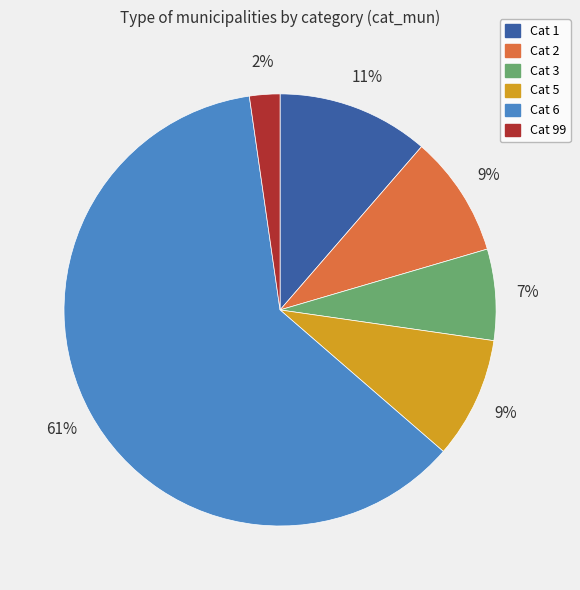

To the nearest percent, what is the average slice percentage?

17%